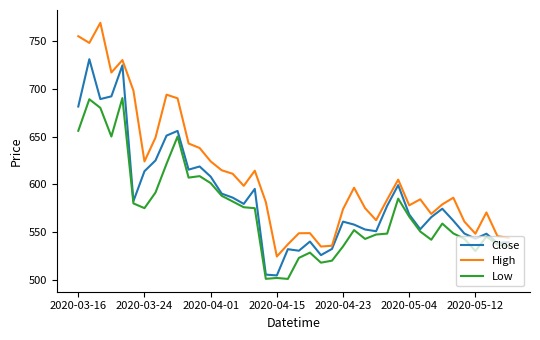

List the series in order of their peak value, lowest first.

Low, Close, High